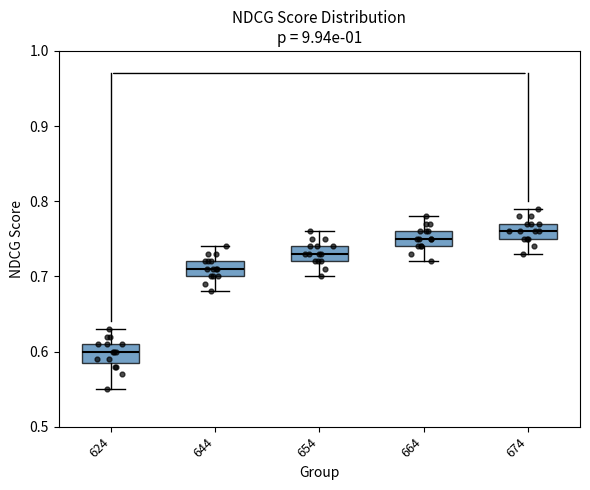

Reading left to right, read every box against the y-axis: the position of its median line, the range the box covers, and the ends of its whiskers. The values are not printed on the chart, so give them approximately, as read against the axis.

624: median 0.60, box 0.59 to 0.61, whiskers 0.55 to 0.63
644: median 0.71, box 0.70 to 0.72, whiskers 0.68 to 0.74
654: median 0.73, box 0.72 to 0.74, whiskers 0.70 to 0.76
664: median 0.75, box 0.74 to 0.76, whiskers 0.72 to 0.78
674: median 0.76, box 0.75 to 0.77, whiskers 0.73 to 0.79